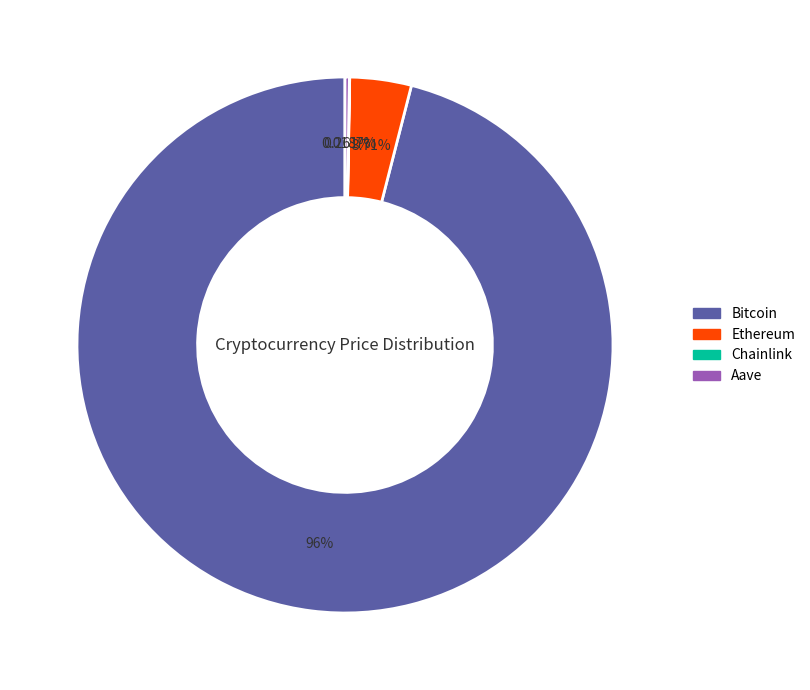

Which slice represents more than half of the pie?

Bitcoin